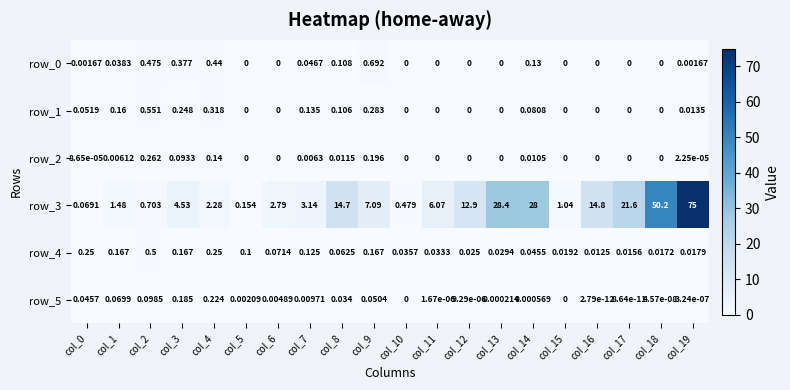

Is the value of row_1 at col_8 greater than the value of row_4 at col_2?

No